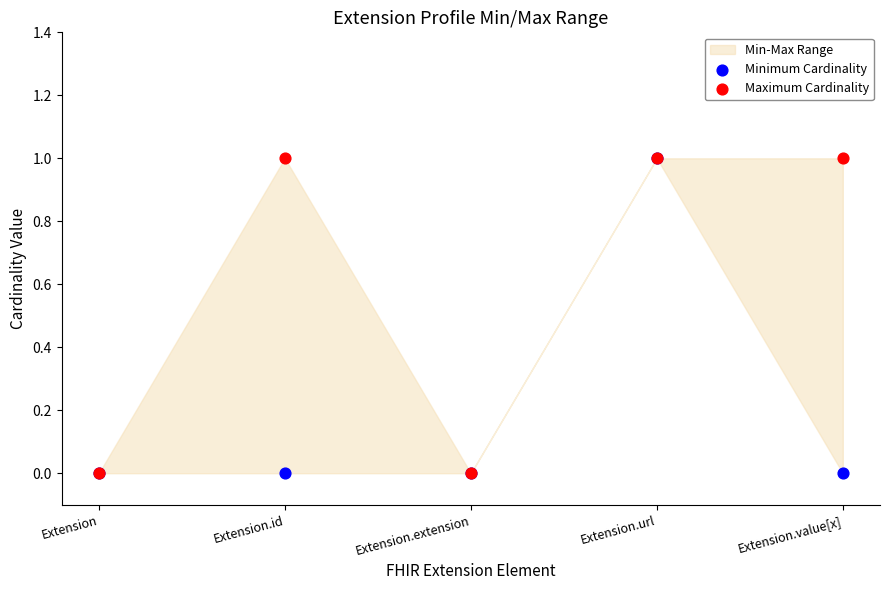

Which series reaches the minimum Y coordinate?

Minimum Cardinality